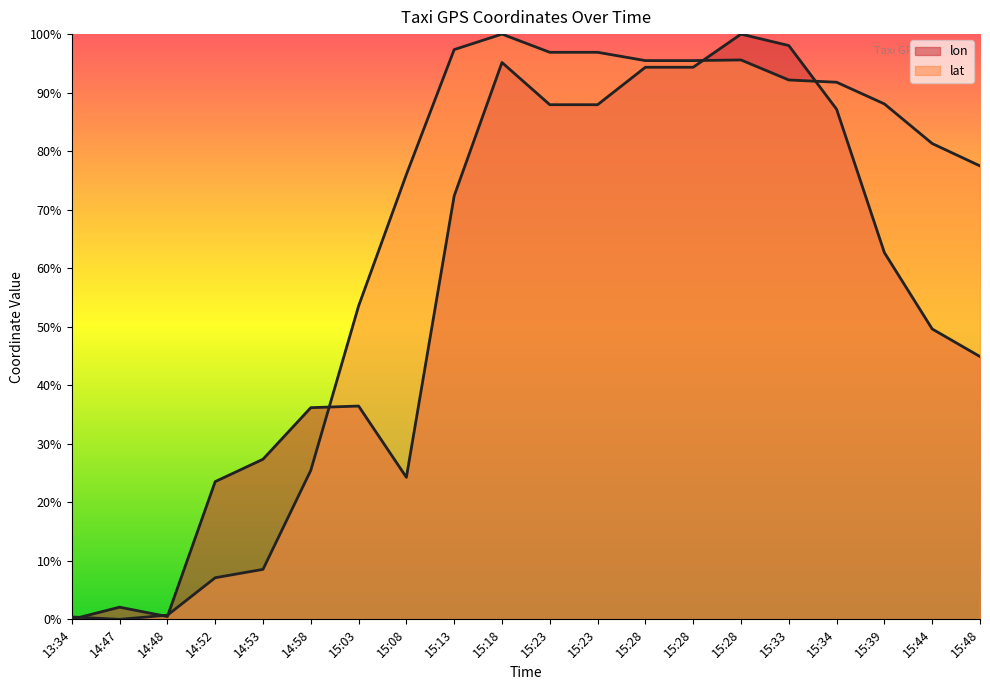

At which category does lat reach its first local peak?

15:18